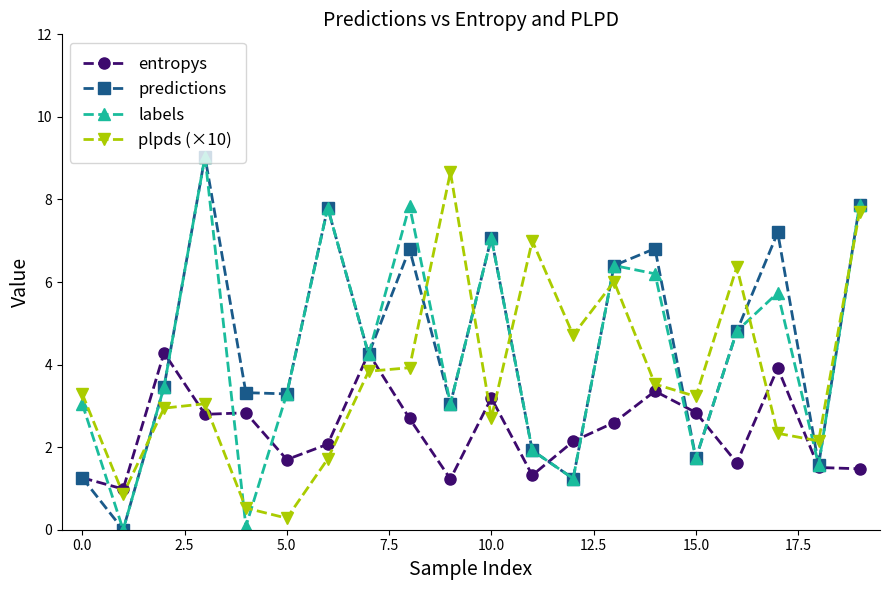

What is the value of the plpds (×10) point at the 3rd from the left?

2.9